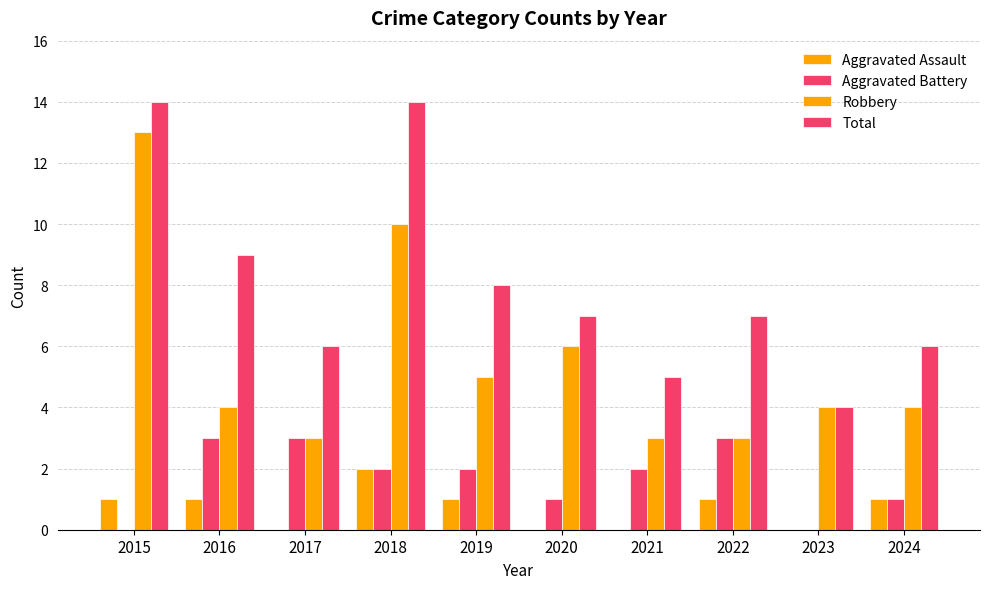

What is the sum of all Aggravated Battery values?

17